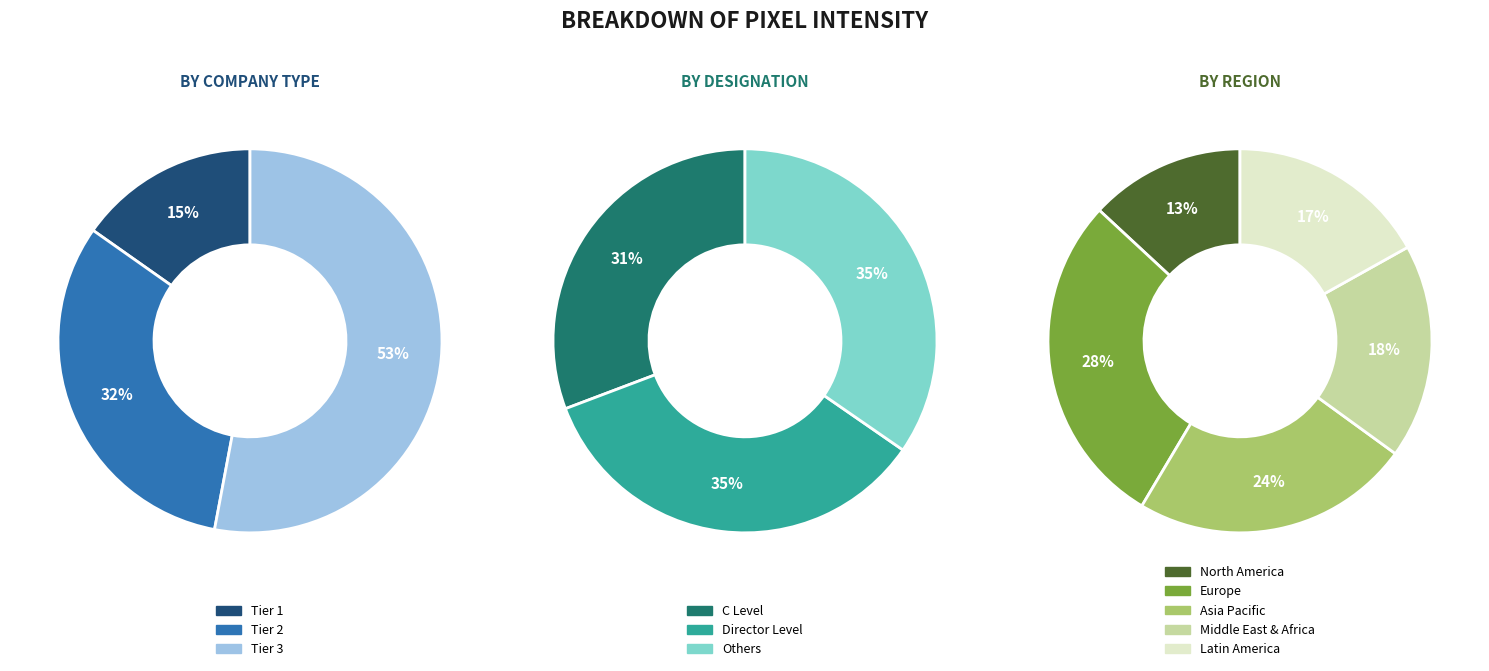

Is it true that Row 15 is 6% of the pie?

False